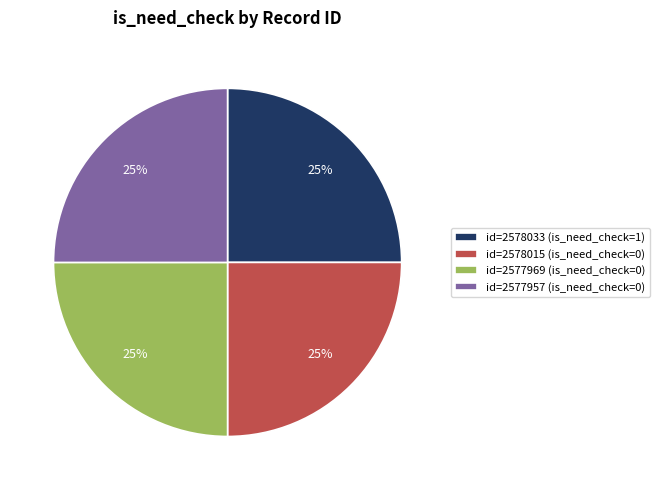

Approximately how many times larger is the value at id=2578033 (is_need_check=1) compared to id=2577957 (is_need_check=0)?

1.0